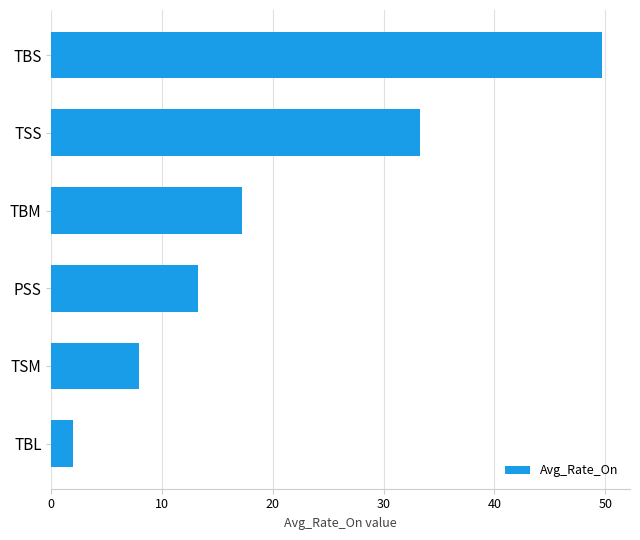

List the labels in order of value, largest first.

TBS, TSS, TBM, PSS, TSM, TBL